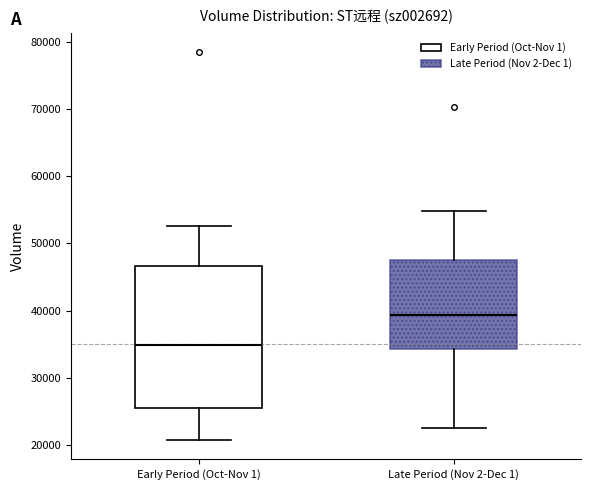

Where does the lower whisker of the box for Late Period (Nov 2-Dec 1) end on the y-axis? The values are not printed on the chart, so give them approximately, as read against the axis.

23000